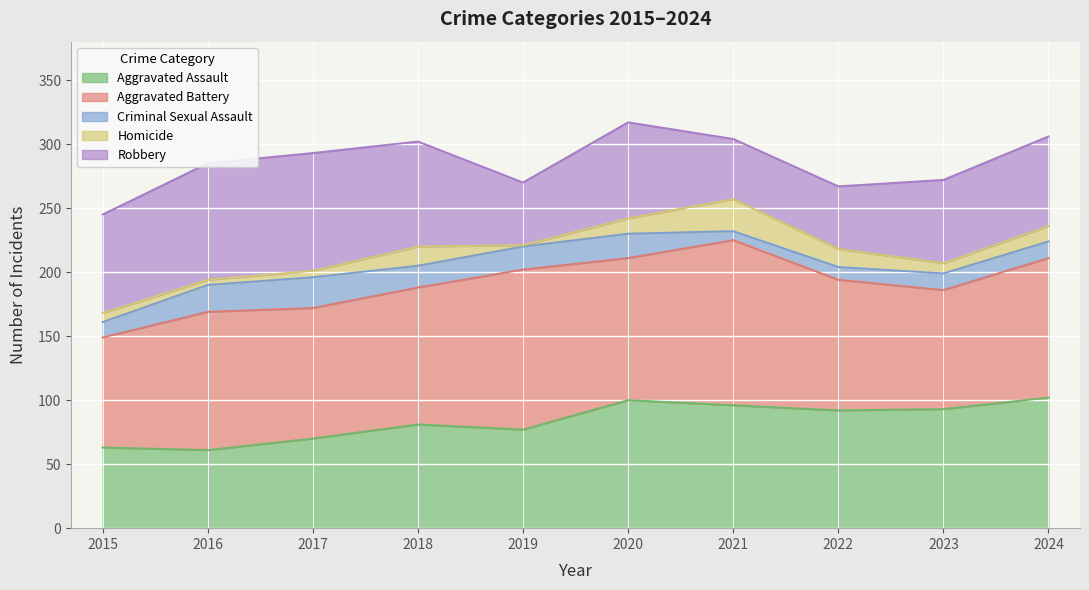

At how many categories does at least one series exceed 109?

3